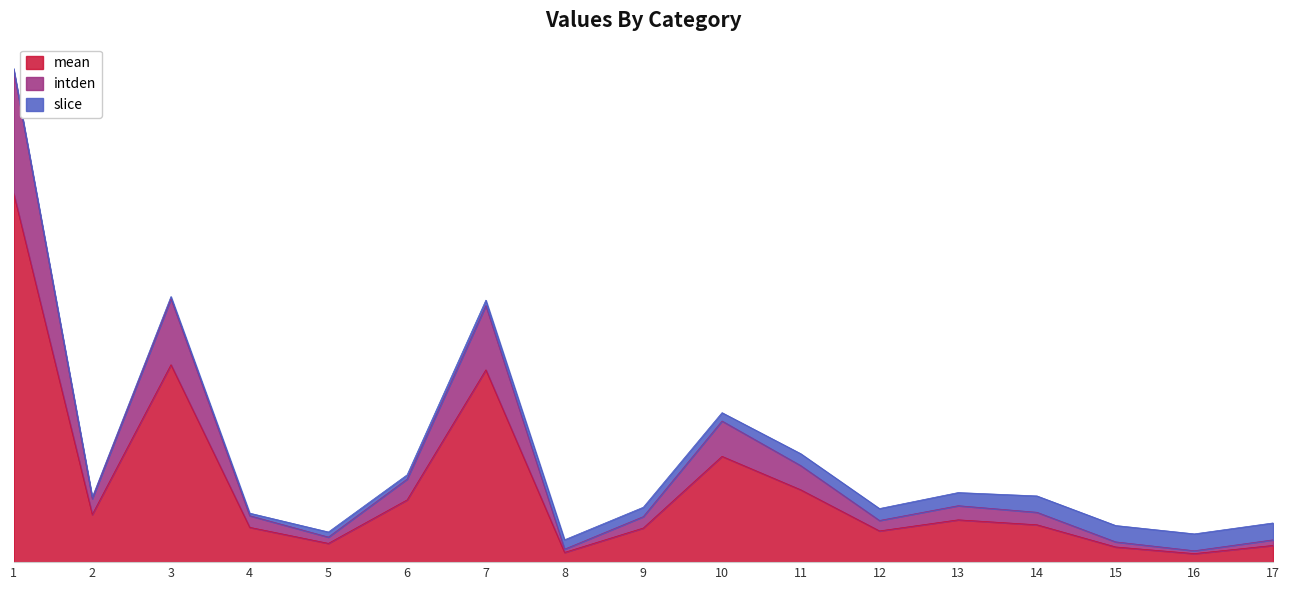

Where is the first local minimum for intden?

2